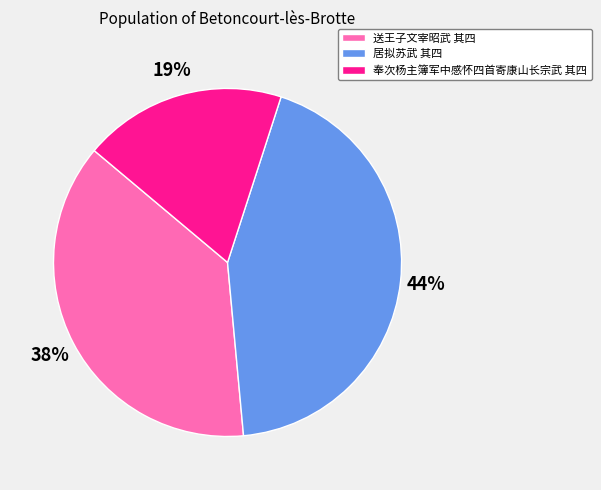

Does any single category account for the majority?

No